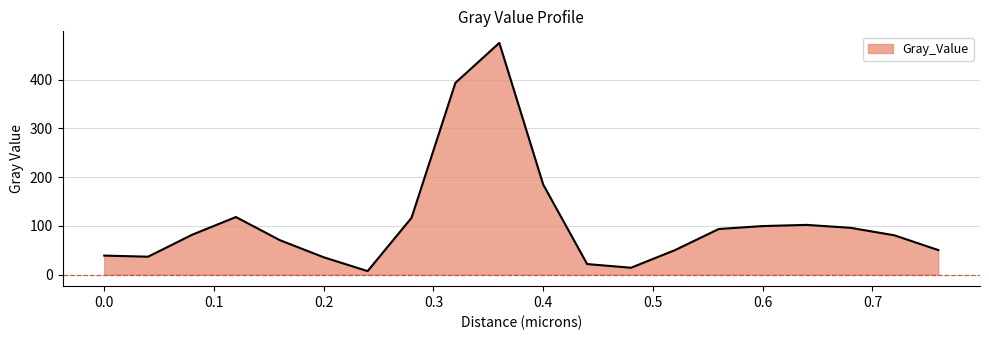

What is the difference between the maximum and minimum values?

468.2